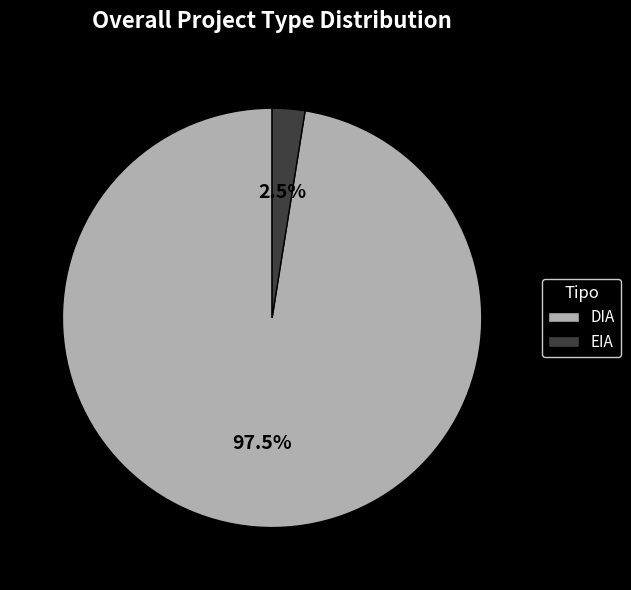

Combined, do DIA and EIA account for over 50%?

Yes